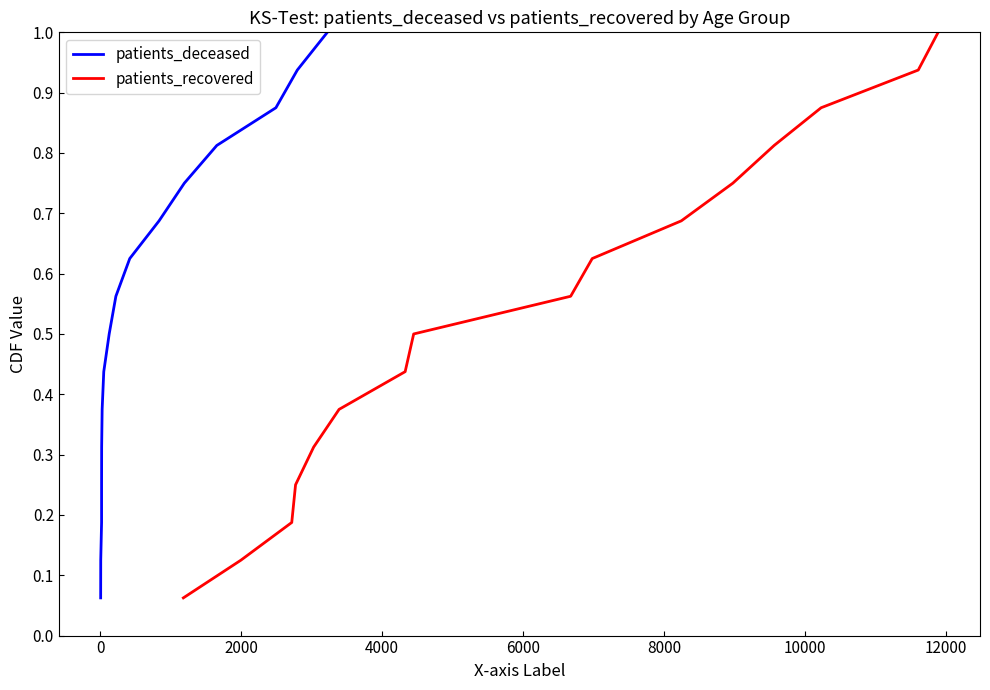

Which series changed the most between 0 and 12000?

patients_deceased